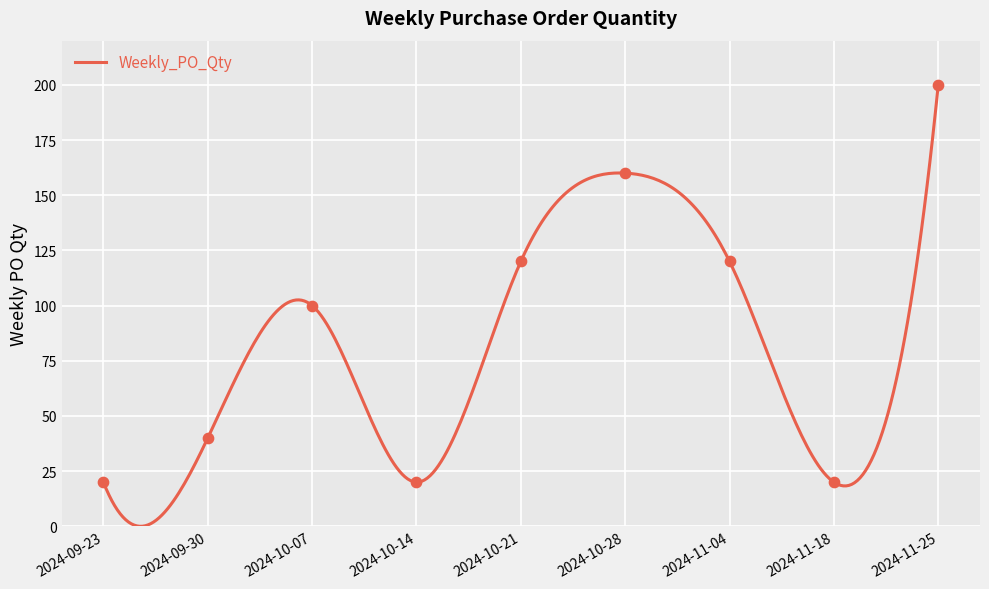

What is the change in value from 2024-10-21 to 2024-10-28?

+40